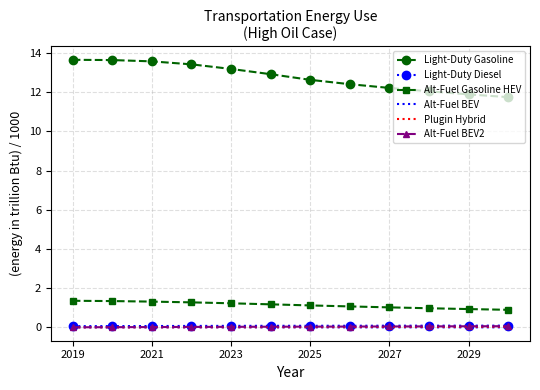

True or false: Alt-Fuel Gasoline HEV and Alt-Fuel BEV2 intersect in this chart.

False